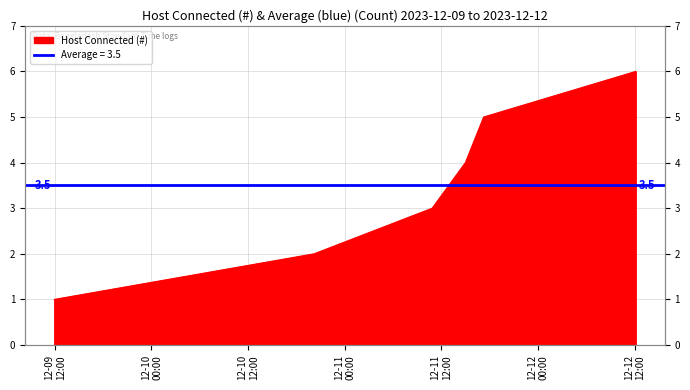

The value at 2023-12-10 20:11:11 is 1. True or false?

False